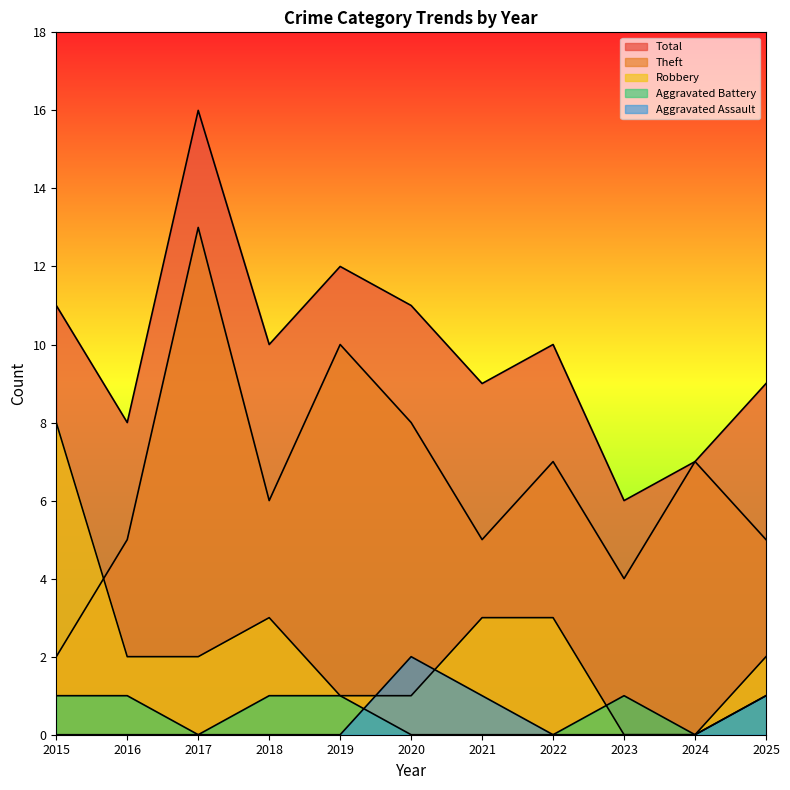

True or false: Total and Robbery intersect in this chart.

False